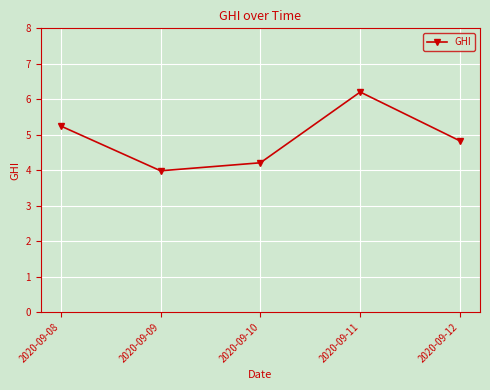

The chart shows a value of 4.2 at 2020-09-10. True or false?

True